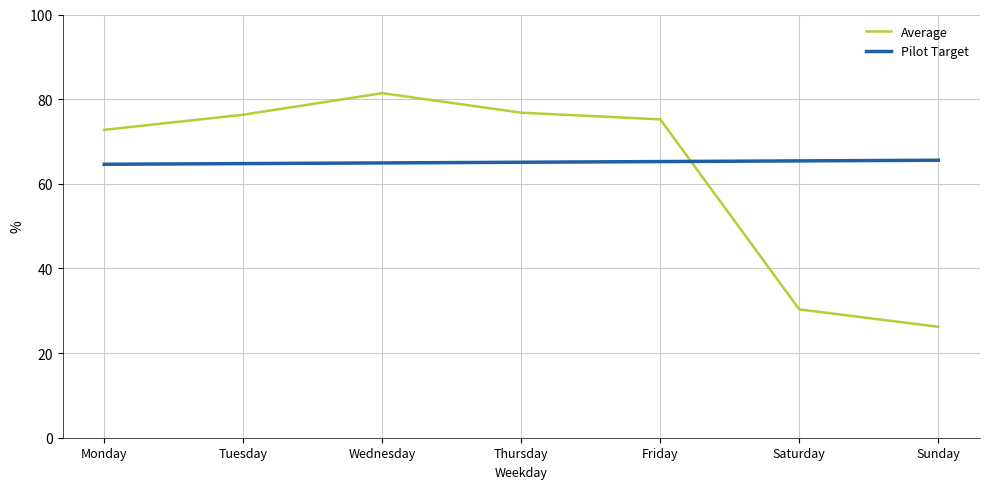

At how many categories does at least one series exceed 28?

7